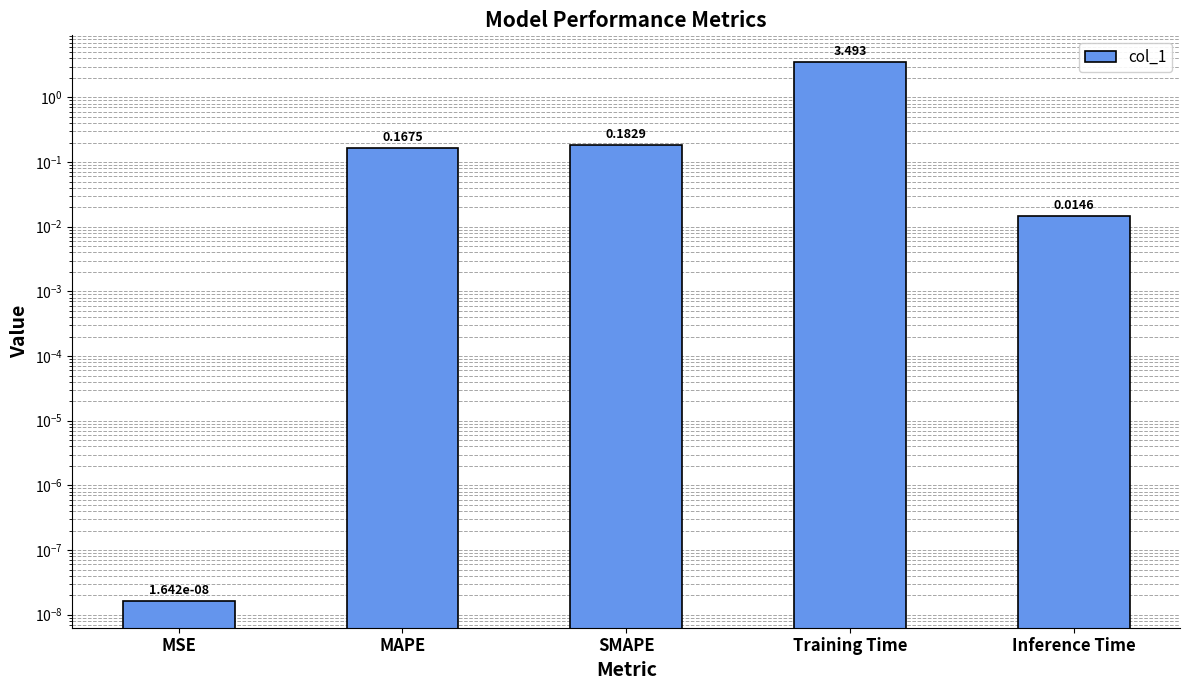

At which category does the chart reach its minimum across all series?

MSE